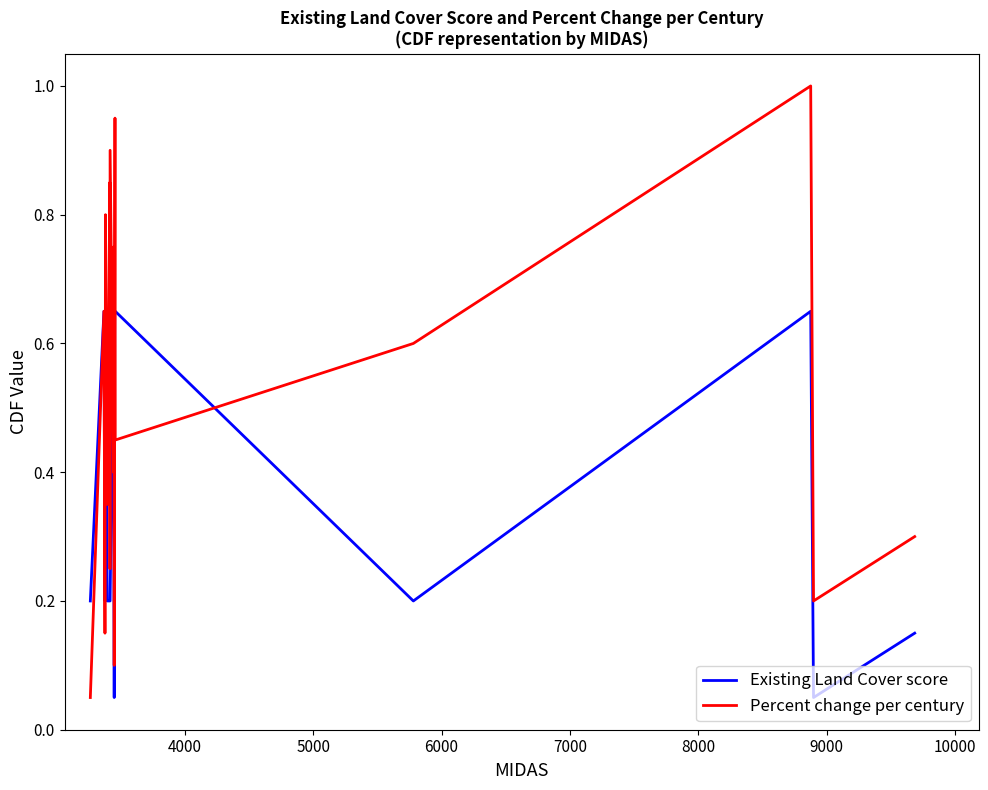

How many distinct data groups are displayed?

2